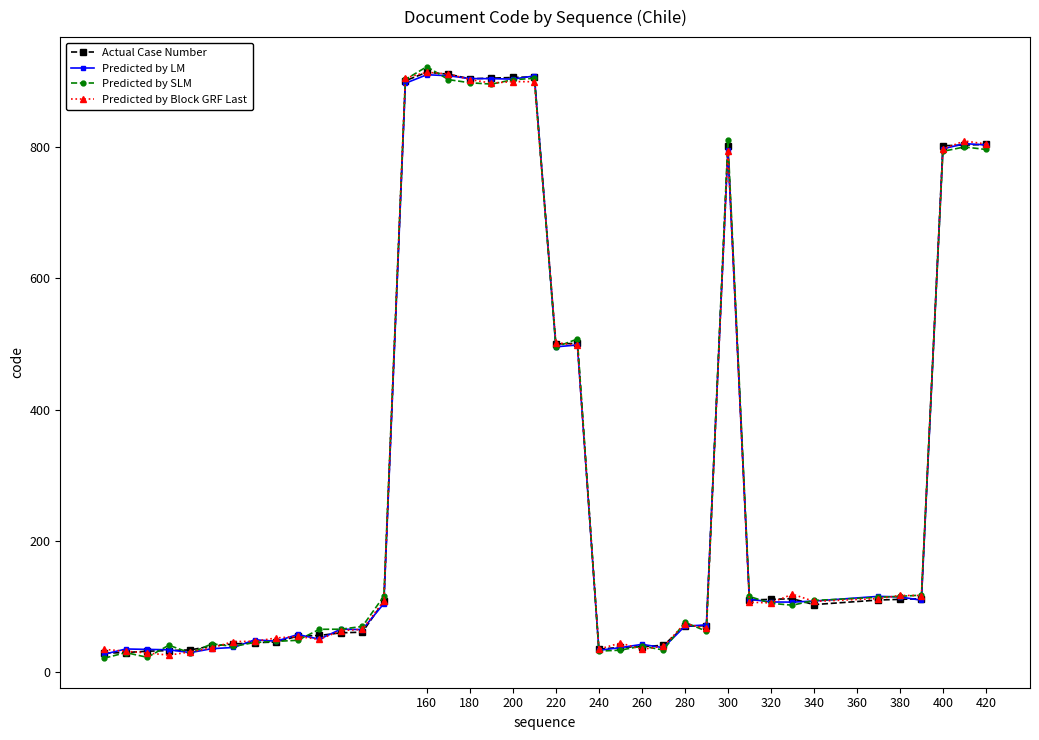

What is the lowest value of the Predicted by SLM series?

21.4